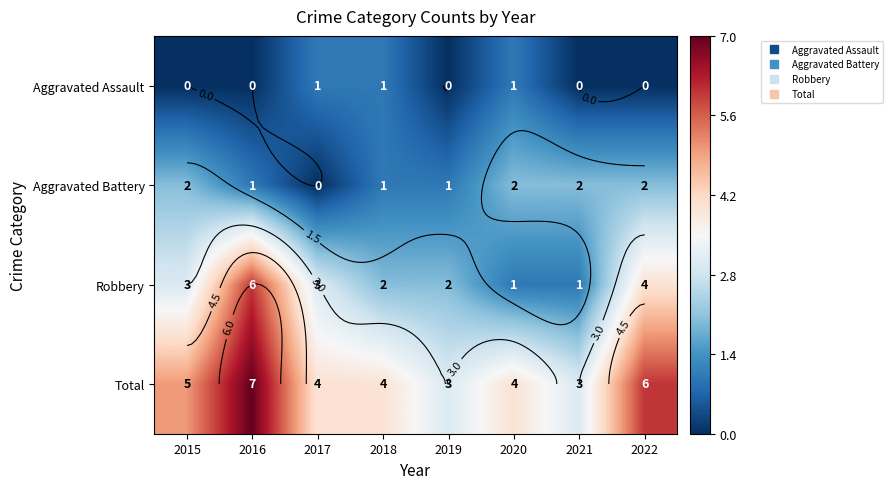

Is the value of Aggravated Battery at 2022 greater than the value of Robbery at 2021?

Yes